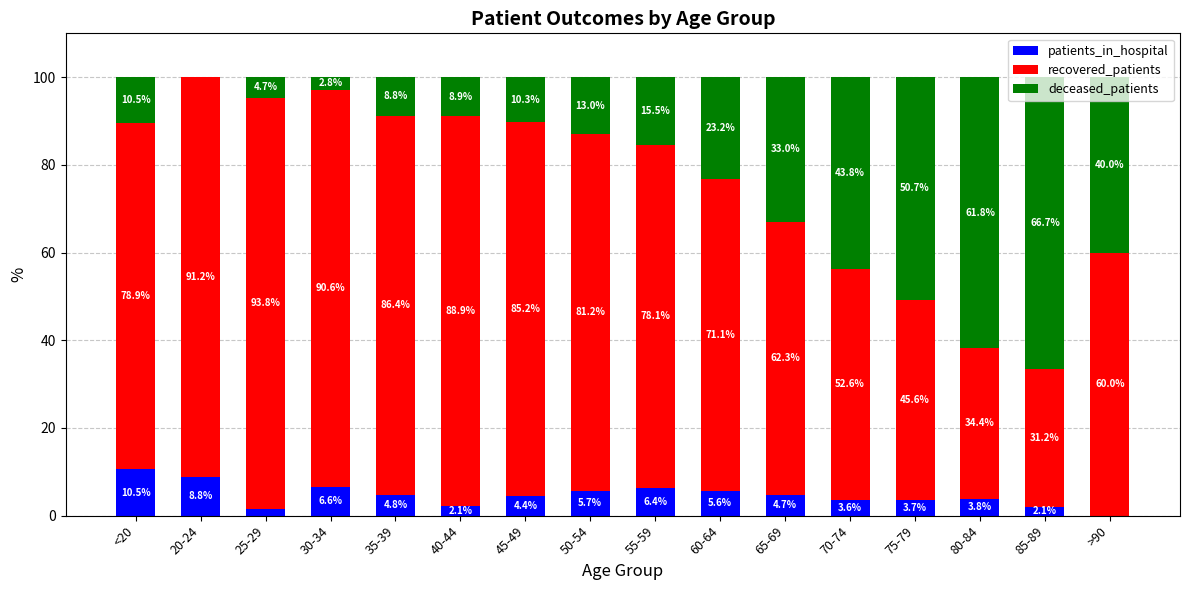

The value of patients_in_hospital at 85-89 is 2.1. True or false?

True